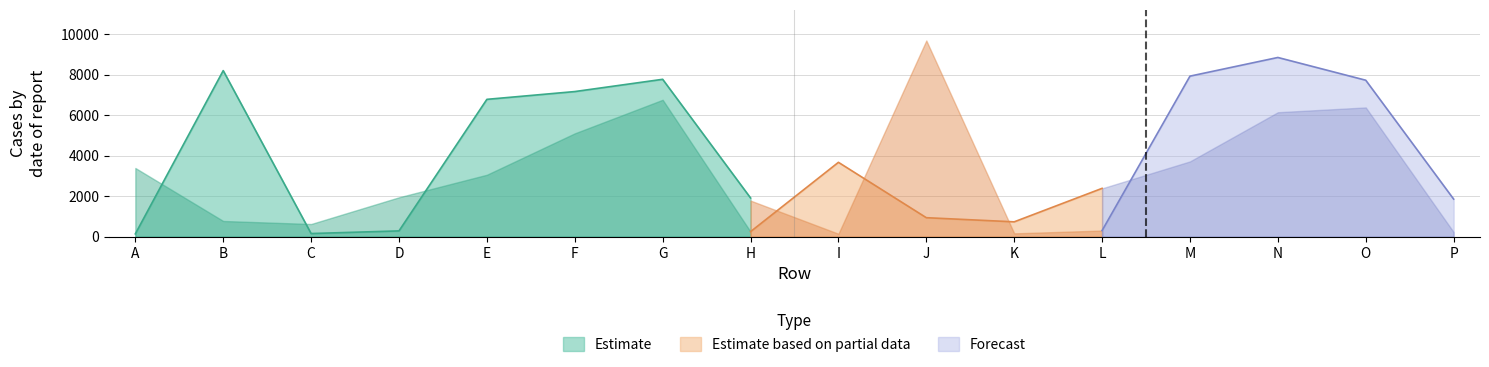

Which category has the highest value in the Estimate series?

B